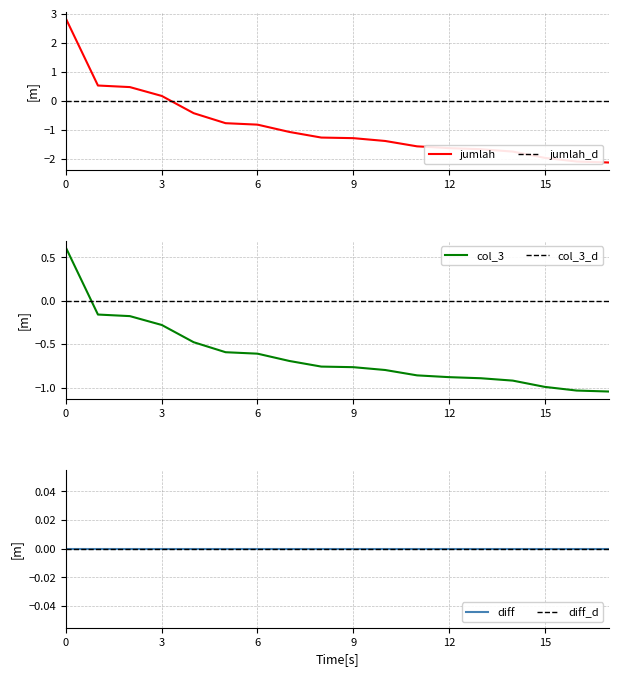

Where do jumlah and col_3 first cross each other?

4 and 5